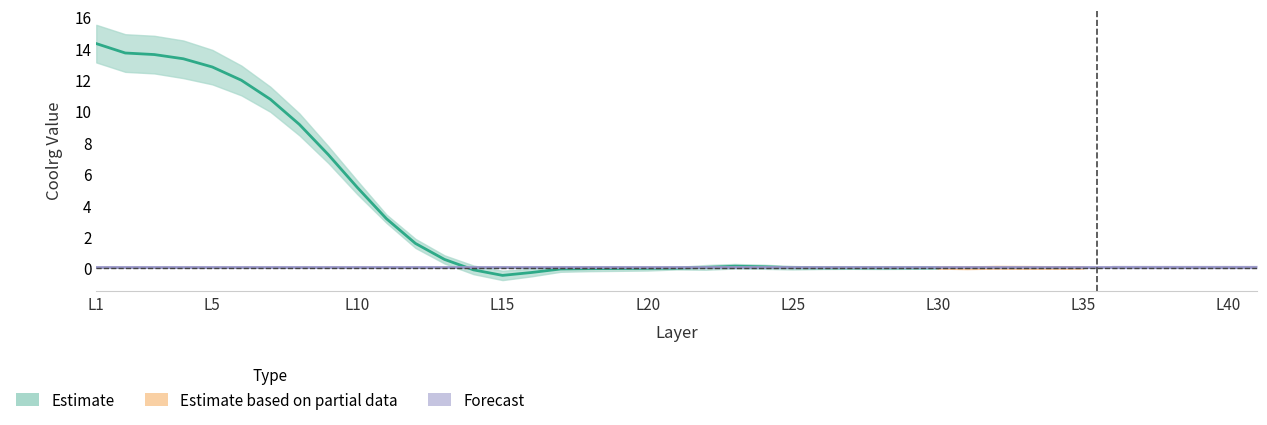

At which label is coolrg_upper closest to 7?

9